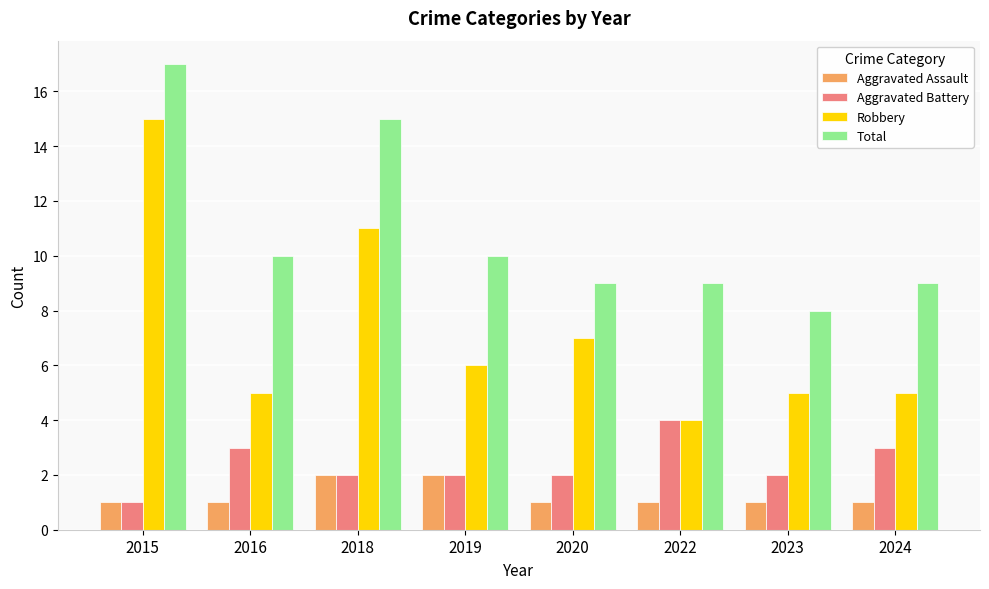

Reading left to right, list all the values displayed in this chart.

Aggravated Assault: 2015=1	2016=1	2018=2	2019=2	2020=1	2022=1	2023=1	2024=1
Aggravated Battery: 2015=1	2016=3	2018=2	2019=2	2020=2	2022=4	2023=2	2024=3
Robbery: 2015=15	2016=5	2018=11	2019=6	2020=7	2022=4	2023=5	2024=5
Total: 2015=17	2016=10	2018=15	2019=10	2020=9	2022=9	2023=8	2024=9